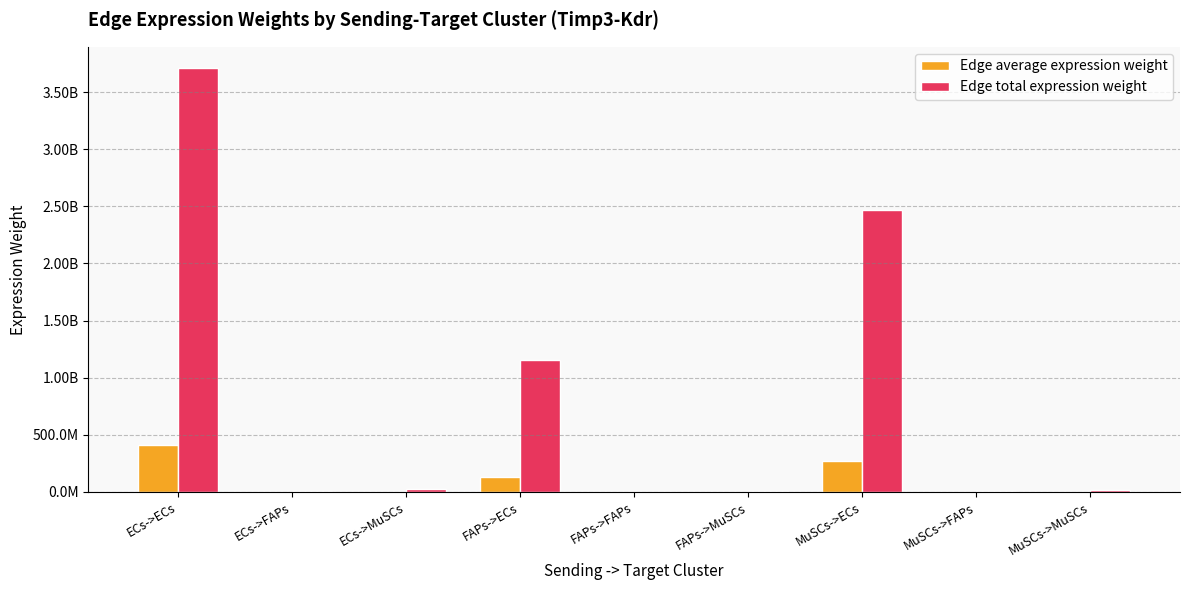

The Edge total expression weight series shows 3711039844.7 at ECs->ECs. True or false?

True